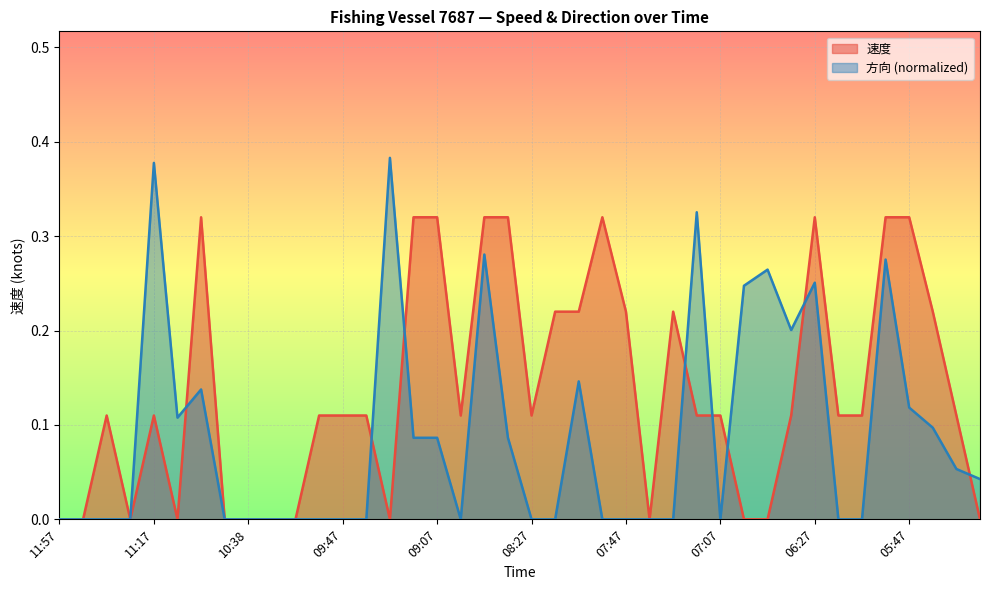

Is the value of 方向 at 11:17 greater than the value of 速度 at 06:57?

Yes